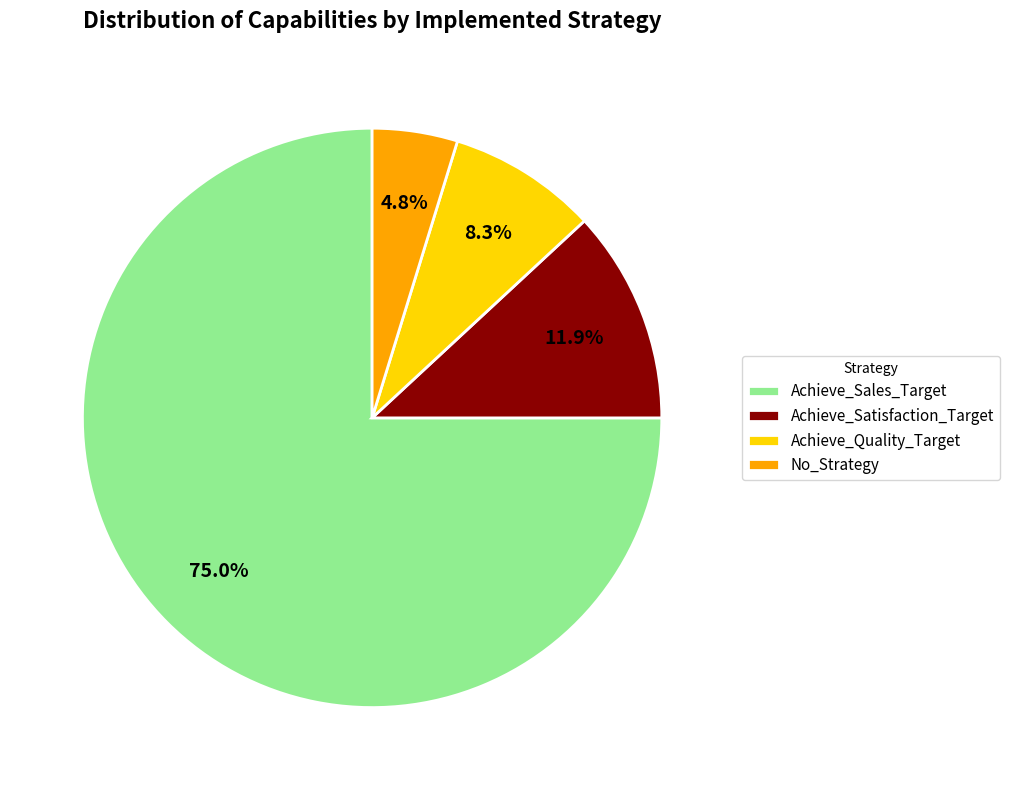

To the nearest percent, what portion does Achieve_Sales_Target represent?

75%